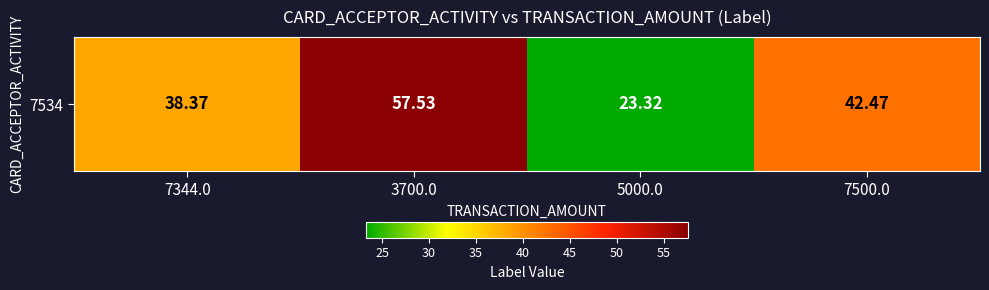

What is the change in value from 5000.0 to 7500.0?

+19.1